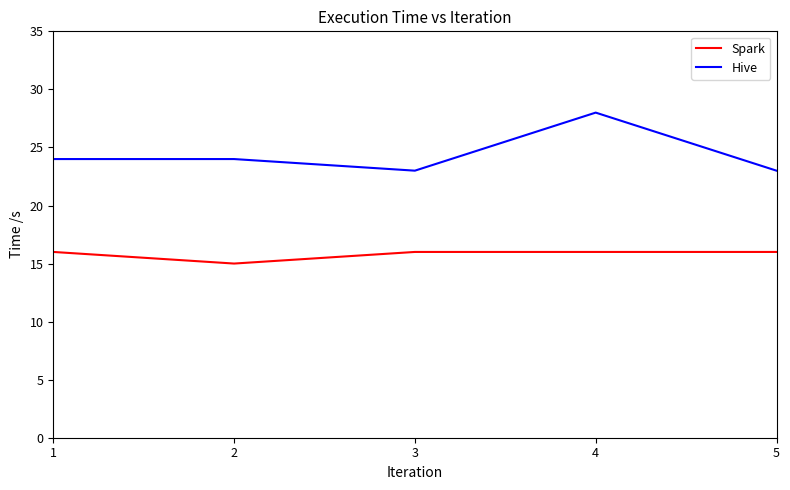

True or false: Spark and Hive intersect in this chart.

False